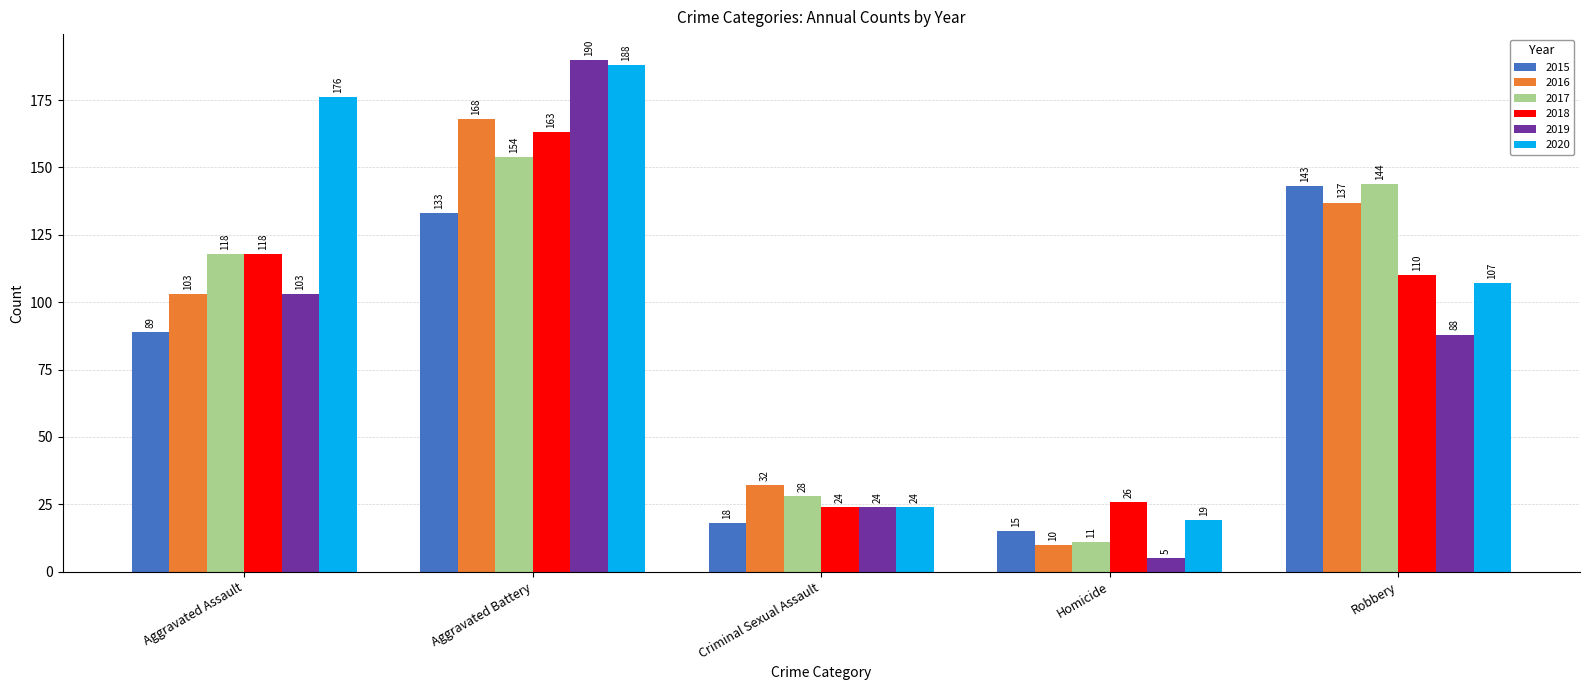

What is the minimum value shown in the chart?

5